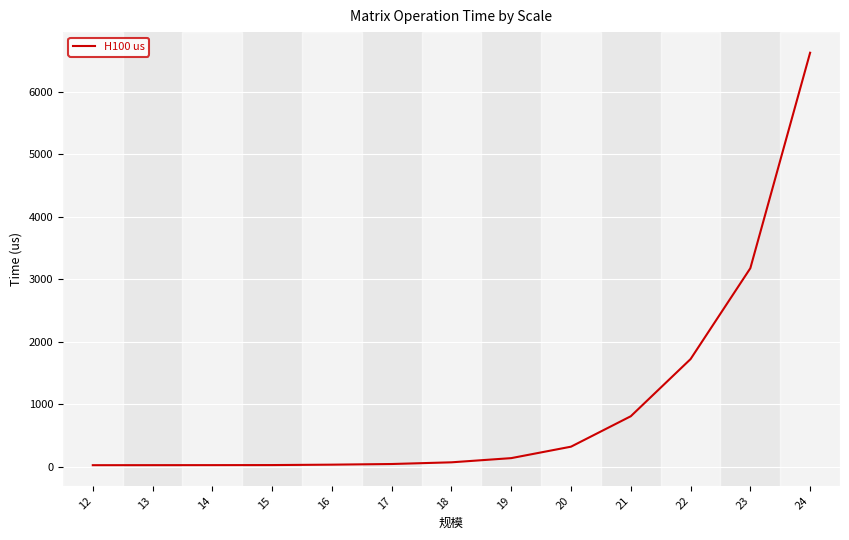

What is the change in value from 21 to 22?

+914.1